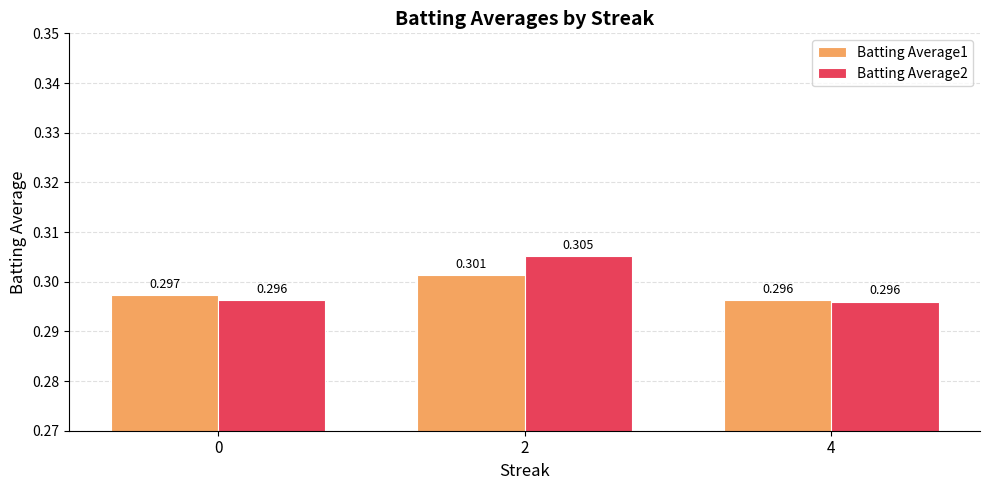

Reading left to right, extract all data points from this chart.

Batting Average1: 0.3	0.3	0.3
Batting Average2: 0.3	0.3	0.3